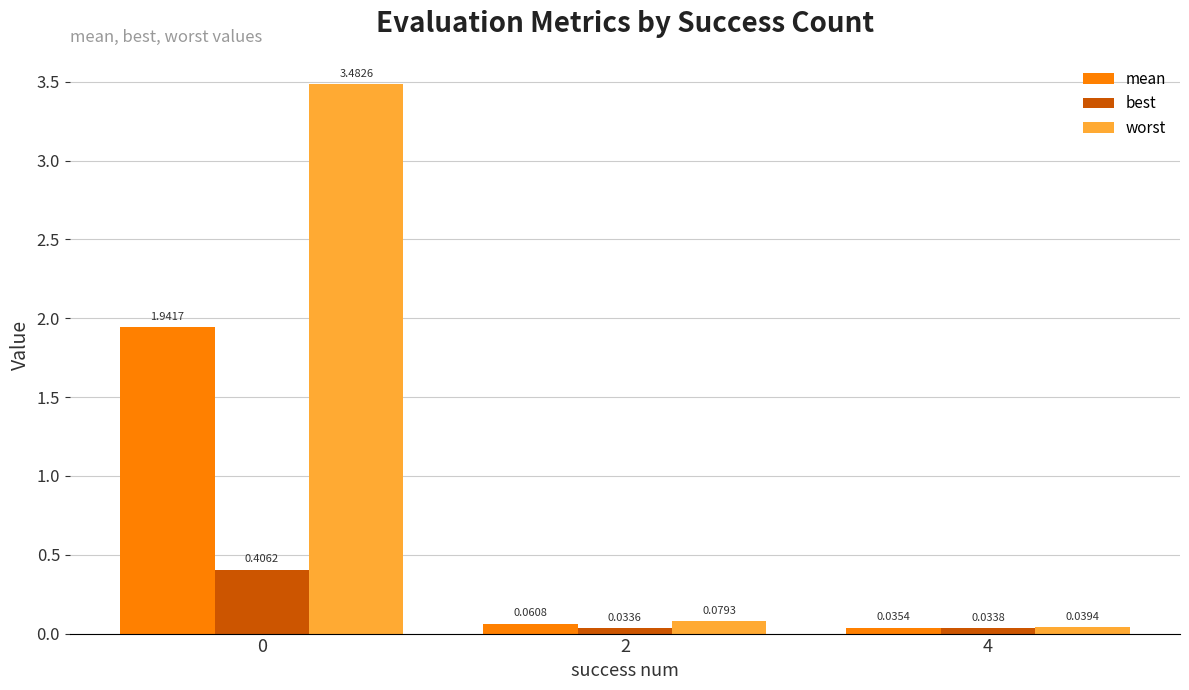

At 4, list the series in order from smallest to largest.

best, mean, worst